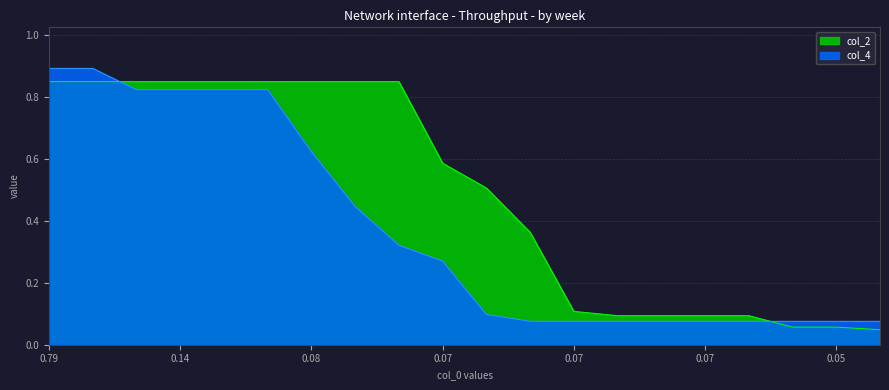

Which series has the largest total across all categories?

col_2